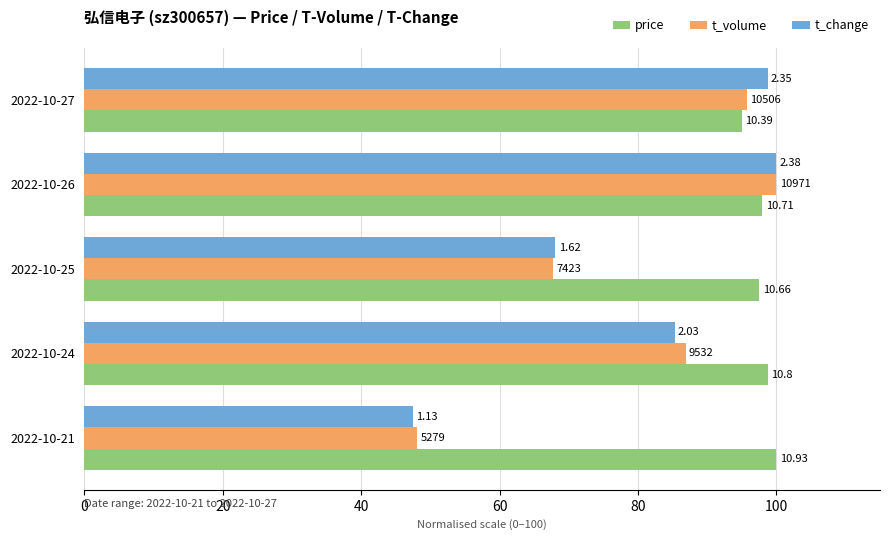

What are all the series names shown in the legend?

price, t_volume, t_change